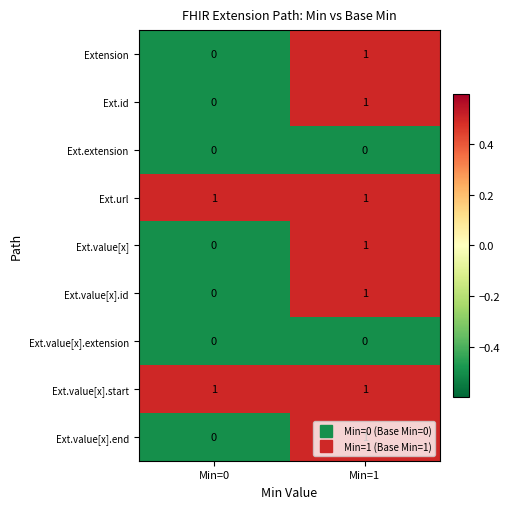

The value of Ext.url at Min=1 is 1. True or false?

True